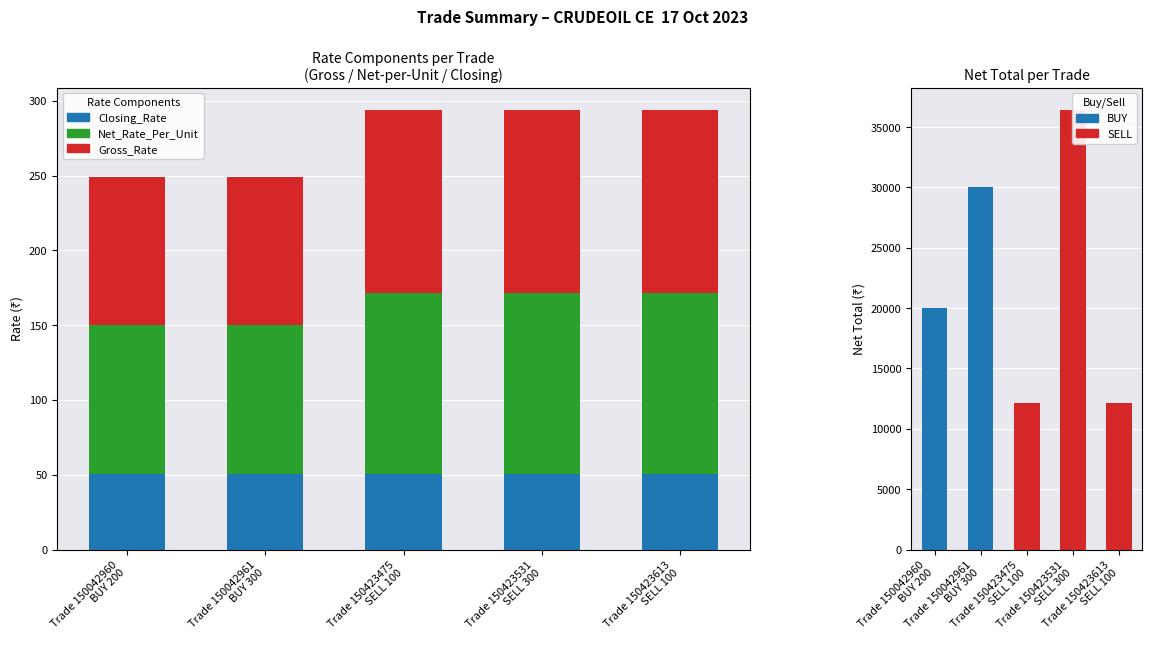

The value of Net_Total at Trade 150042960
BUY 200 is 20000.0. True or false?

True